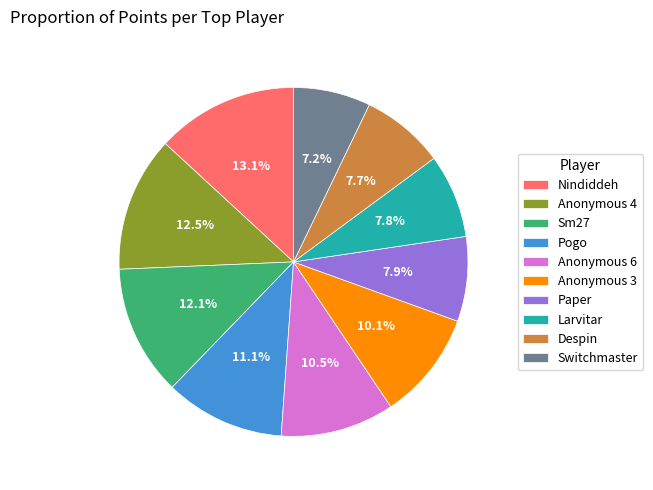

How much of the chart is everything except Paper?

92.1%